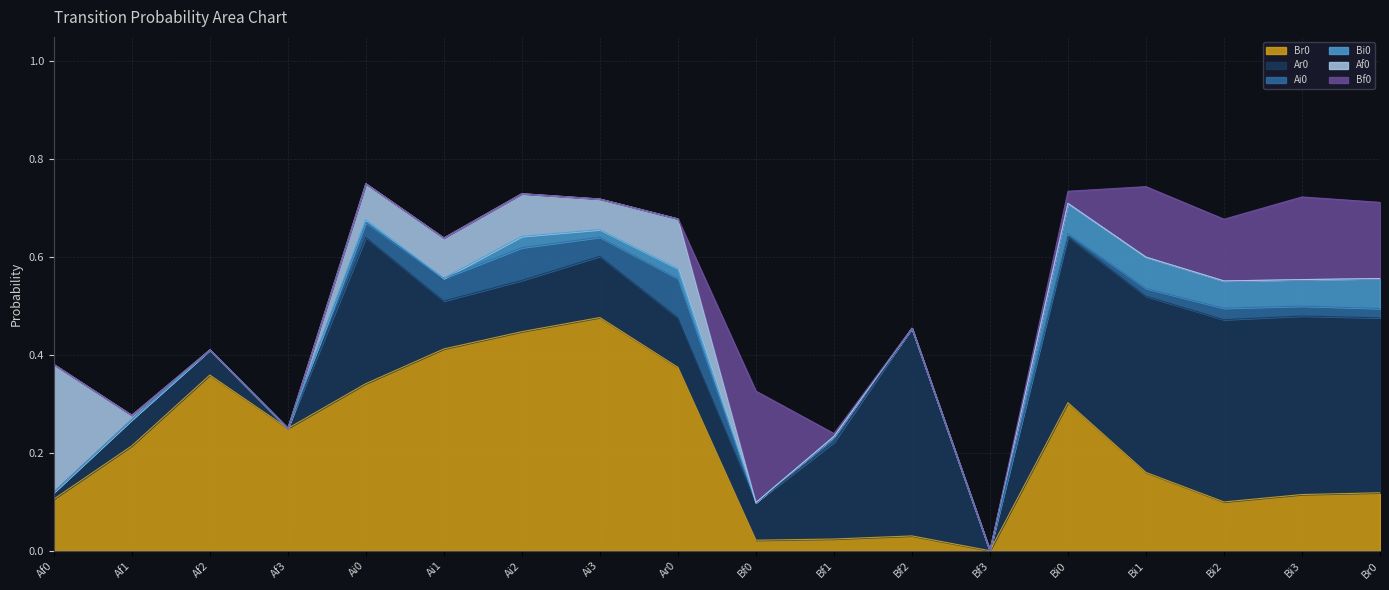

How many values in Ar0 are above zero?

16